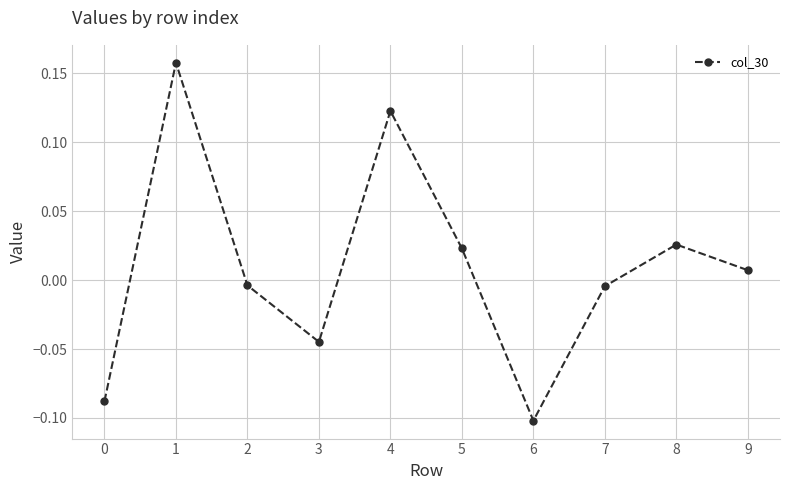

What is the difference between the maximum and minimum values?

0.3